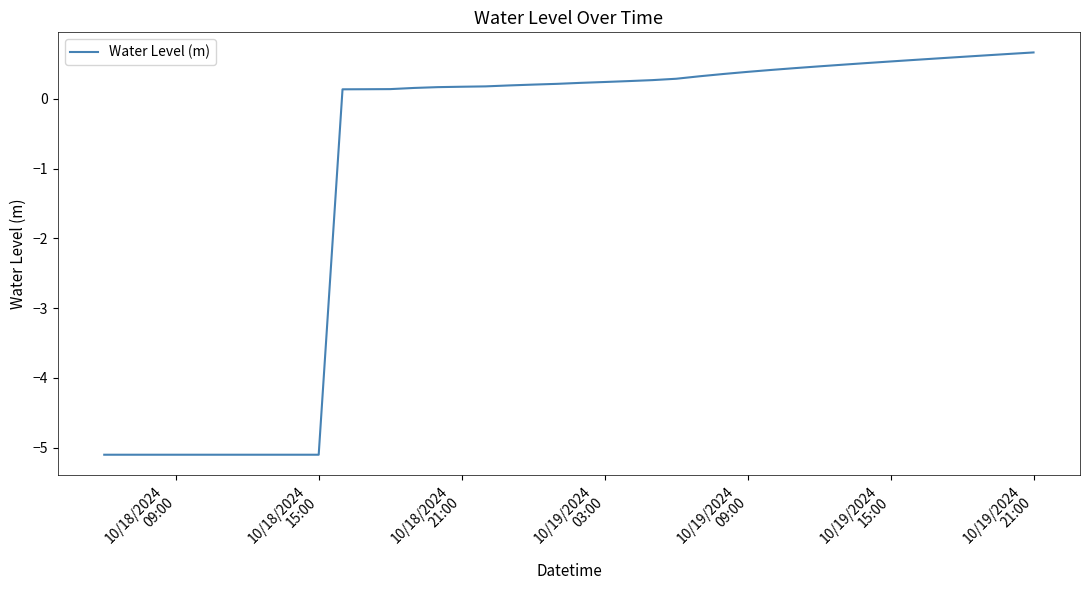

What is the difference between the maximum and minimum values?

5.8